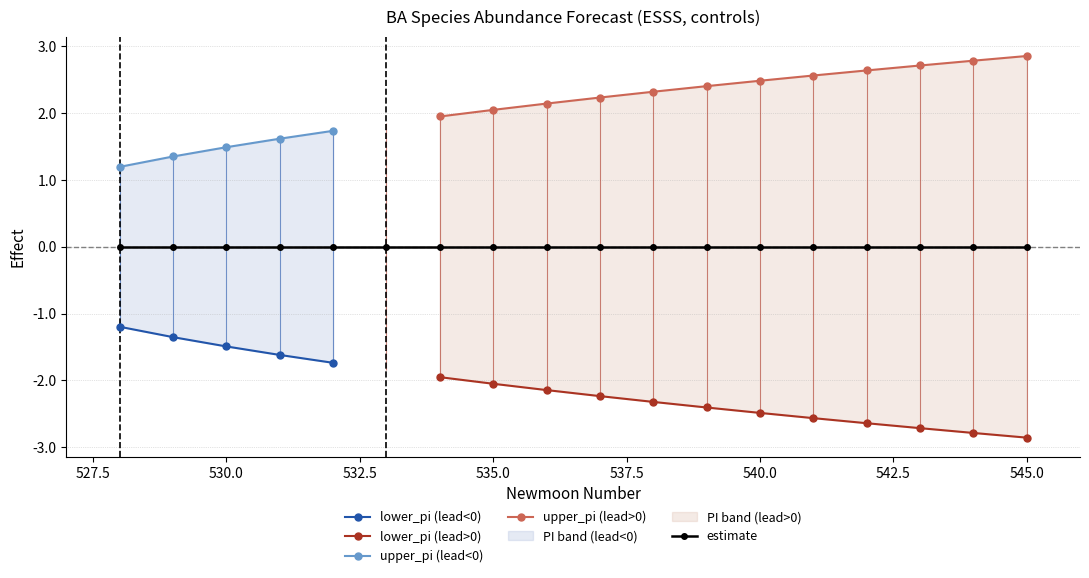

True or false: upper_pi and lower_pi cross at least once.

False